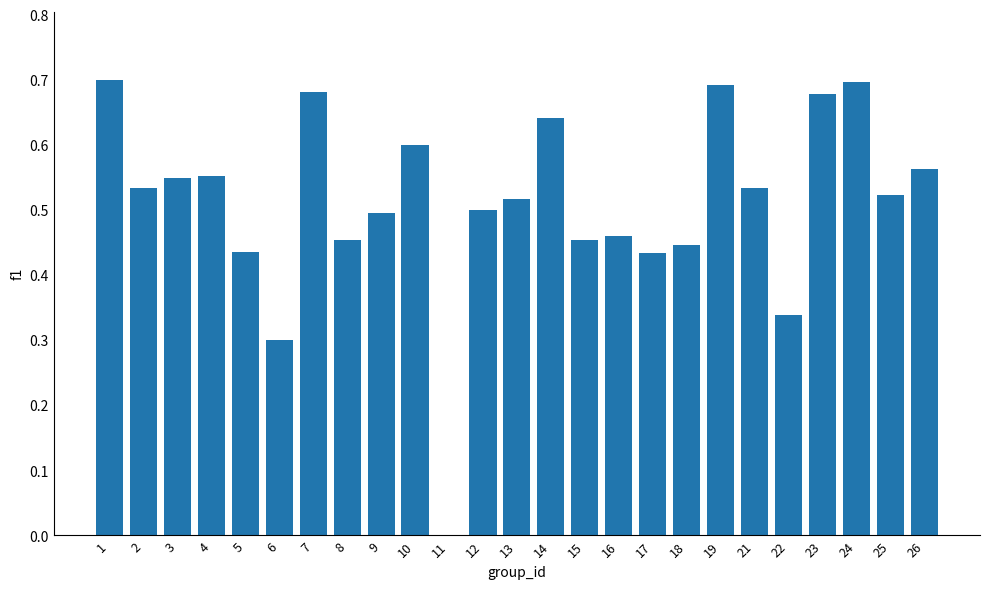

What is the sum of the values at 10 and 17?

1.0